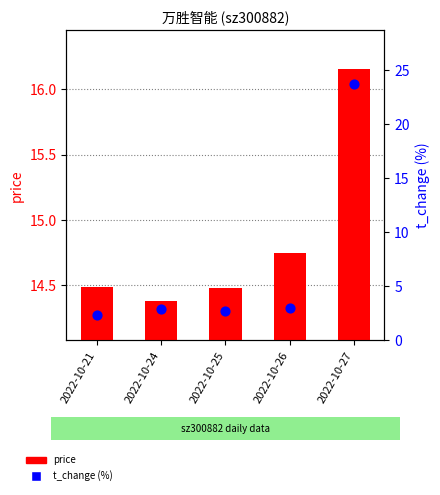

What are all the series names shown in the legend?

price, t_change (%)